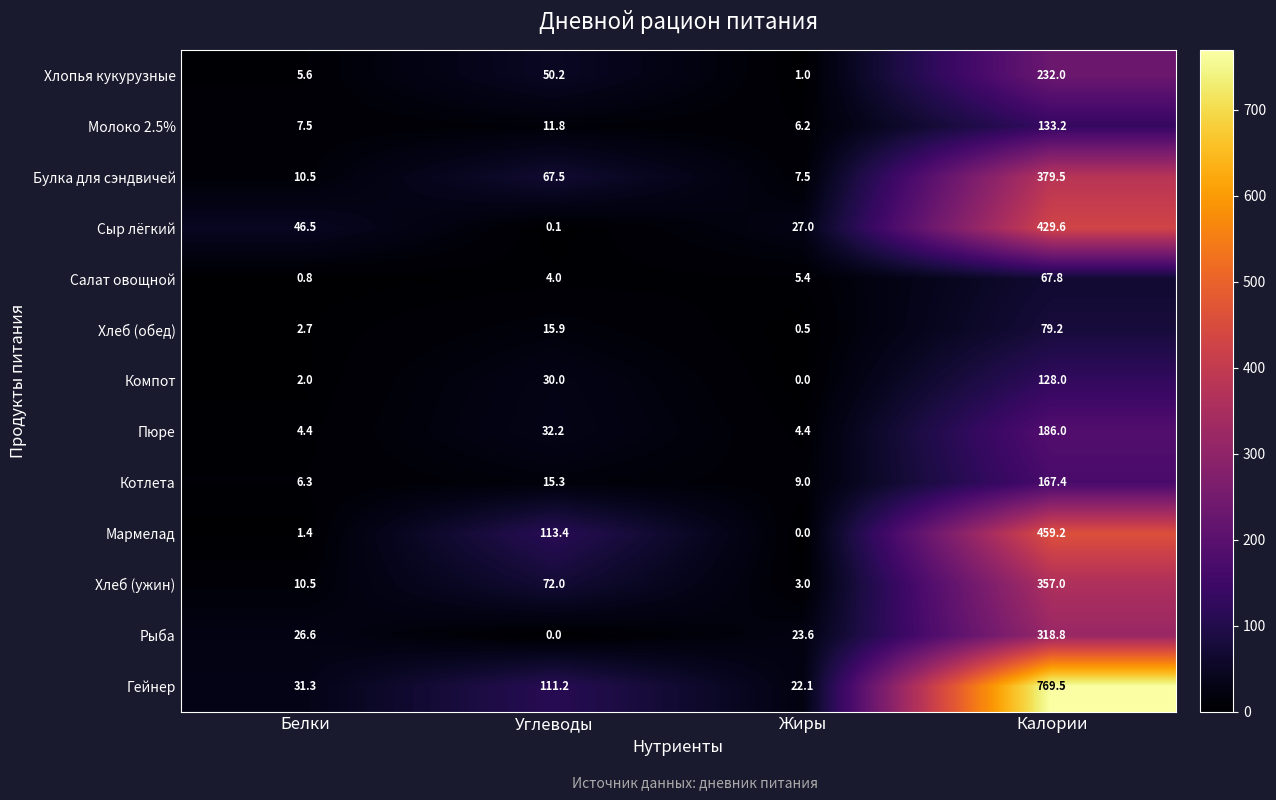

What is the sum of all Булка для сэндвичей values?

465.0